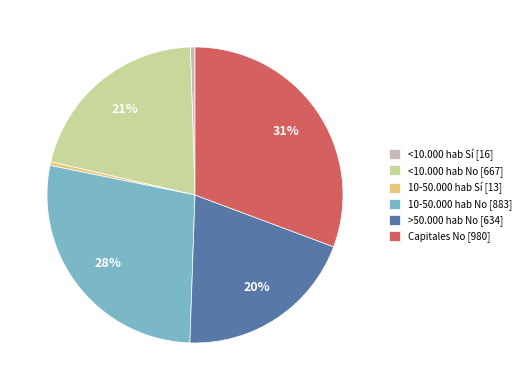

Approximately how many times larger is the value at 10-50.000 hab No [883] compared to <10.000 hab No [667]?

1.3